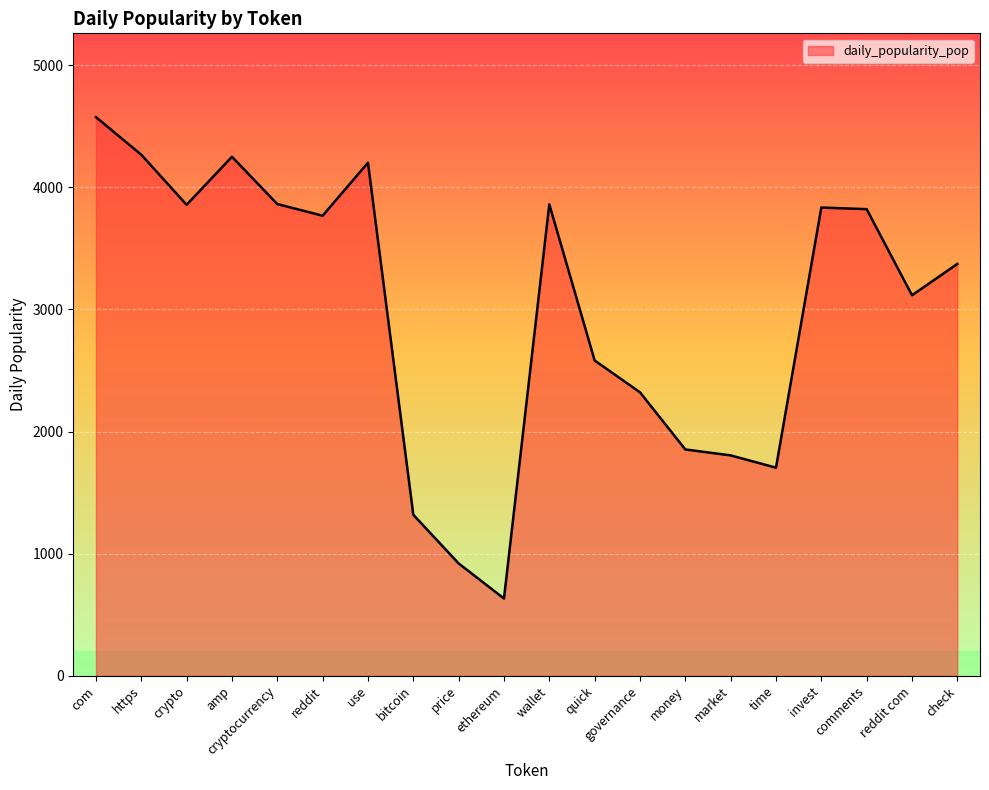

What is the smallest value displayed?

632.7